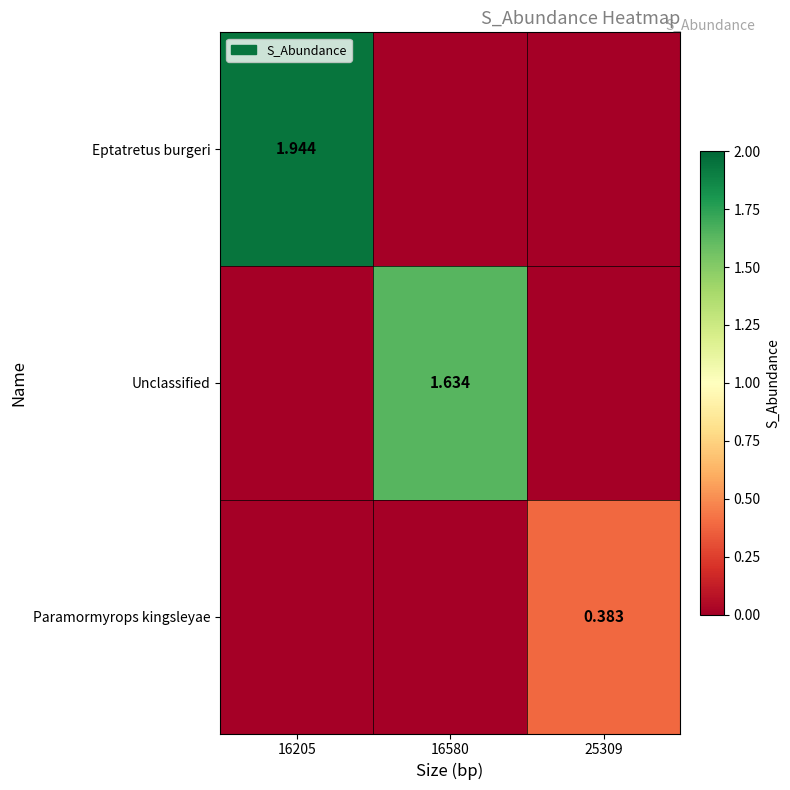

List the labels in order of Unclassified value, largest first.

16580, 16205, 25309